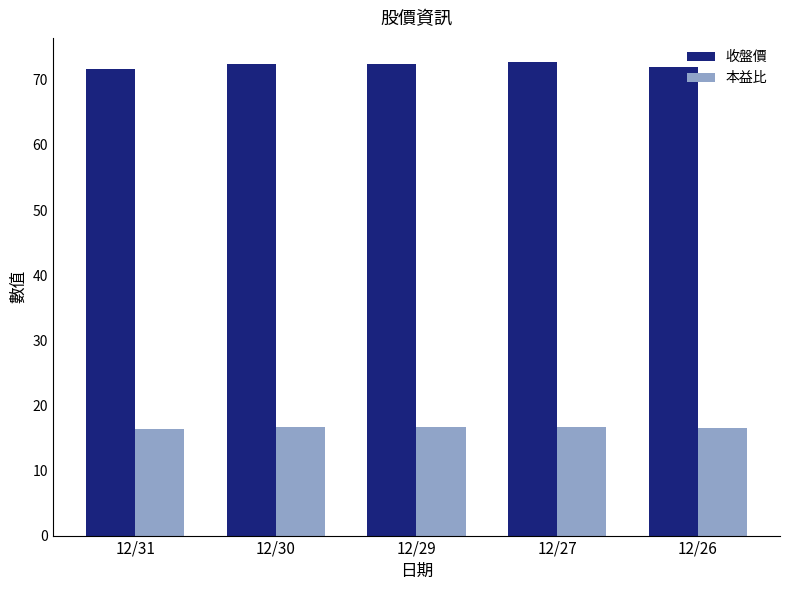

What is the sum of all 收盤價 values?

361.4